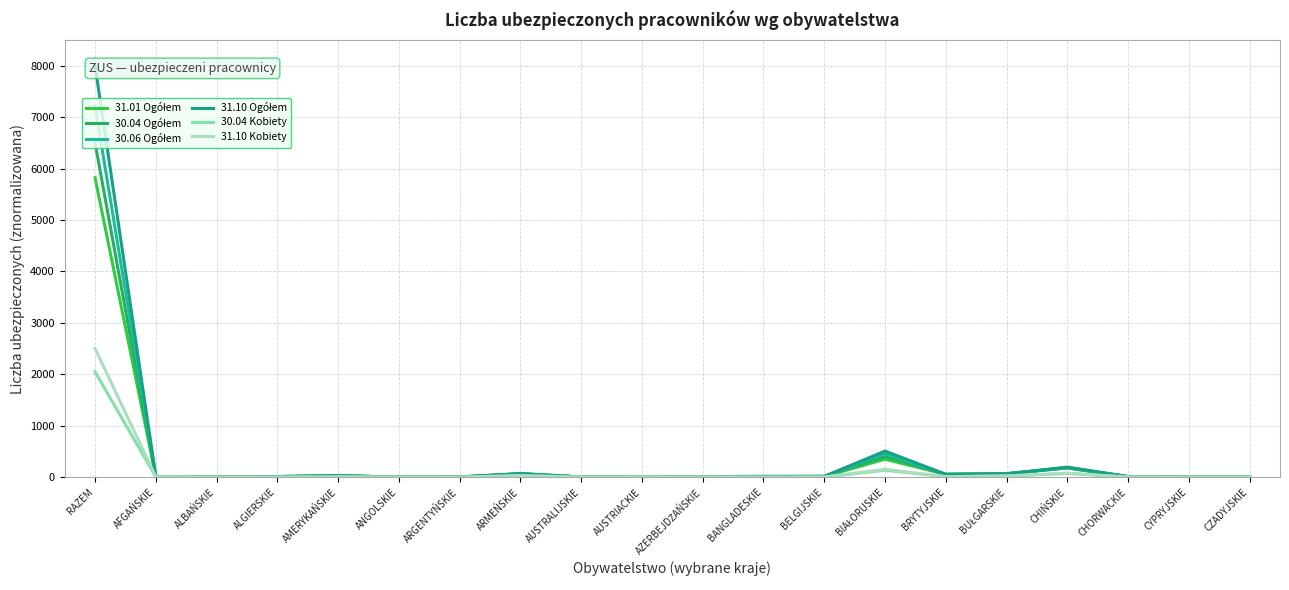

Rank the categories by 30.06 Ogółem value from highest to lowest.

RAZEM, BIAŁORUSKIE, CHIŃSKIE, ARMEŃSKIE, BUŁGARSKIE, BRYTYJSKIE, AMERYKAŃSKIE, BELGIJSKIE, AFGAŃSKIE, BANGLADESKIE, AUSTRIACKIE, ALGIERSKIE, CHORWACKIE, AZERBEJDŻAŃSKIE, ALBAŃSKIE, ARGENTYŃSKIE, AUSTRALIJSKIE, ANGOLSKIE, CYPRYJSKIE, CZADYJSKIE